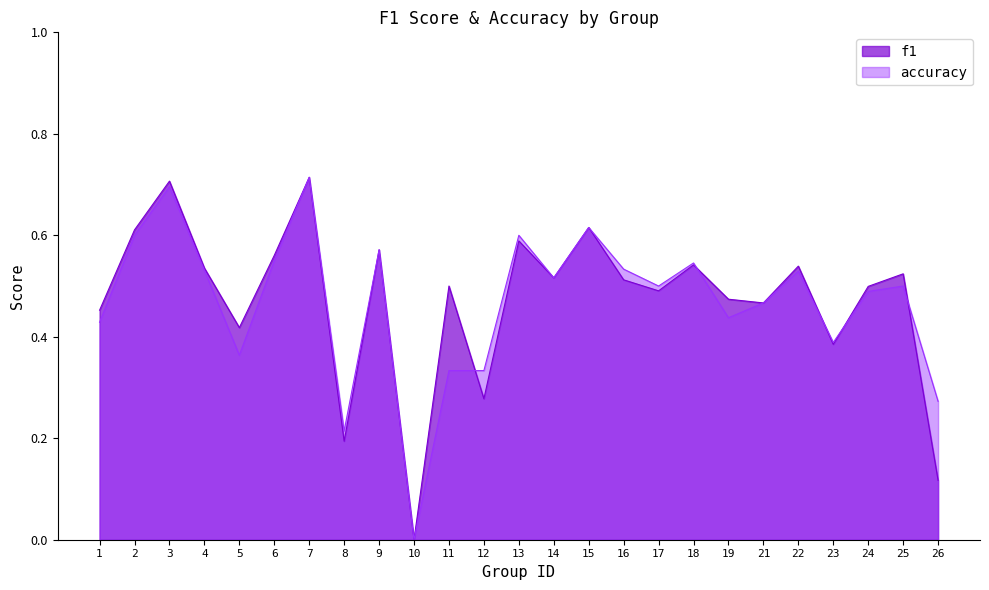

What is the average value of the accuracy series?

0.5